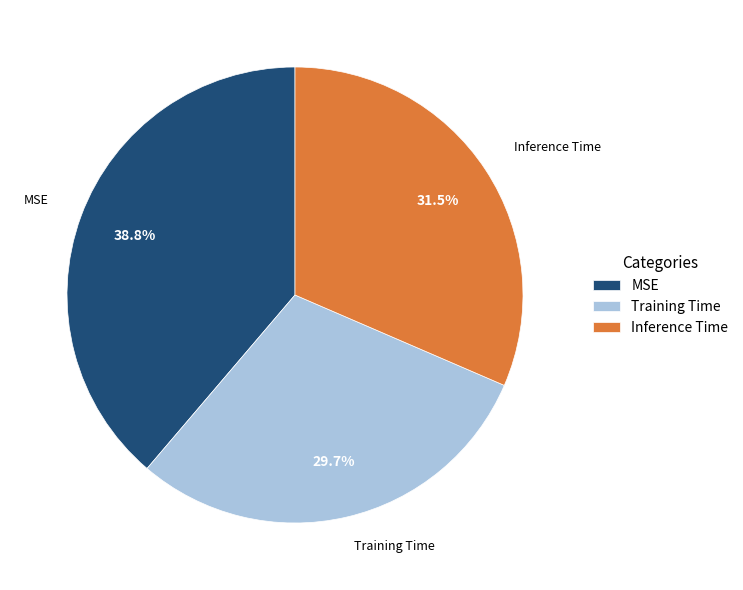

To the nearest percent, what percentage of the pie is Training Time?

30%